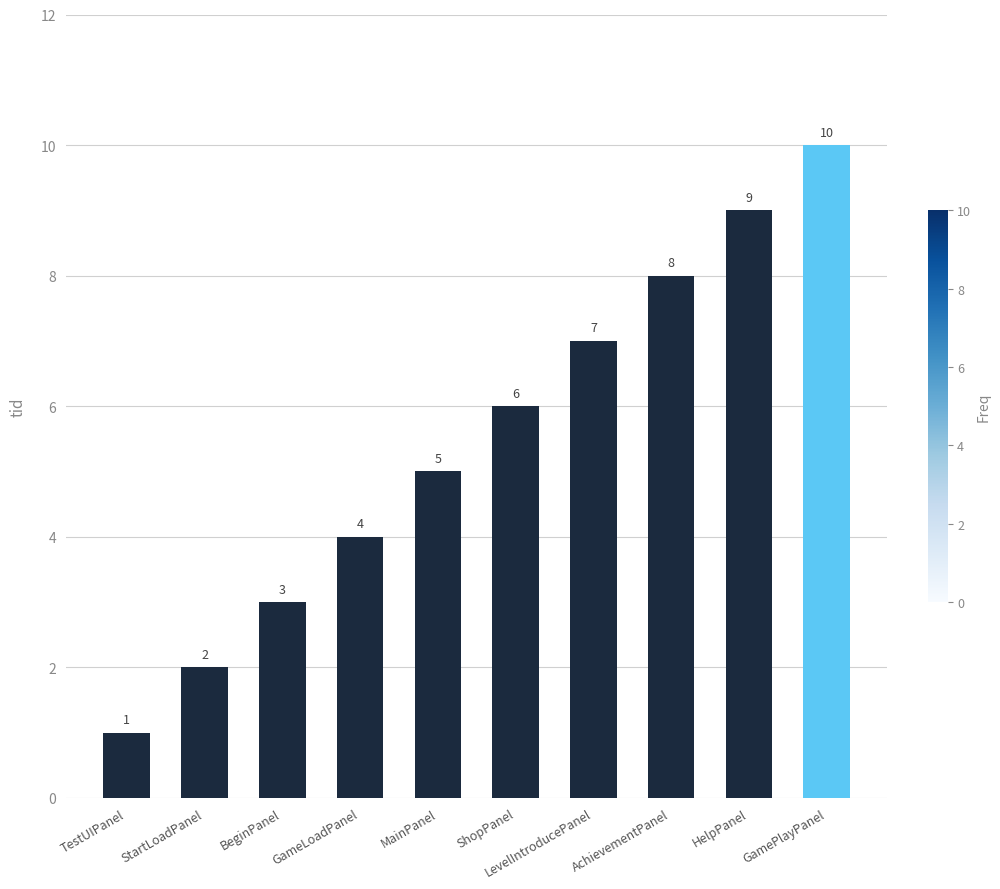

What is the value of the 5th bar from the left?

5